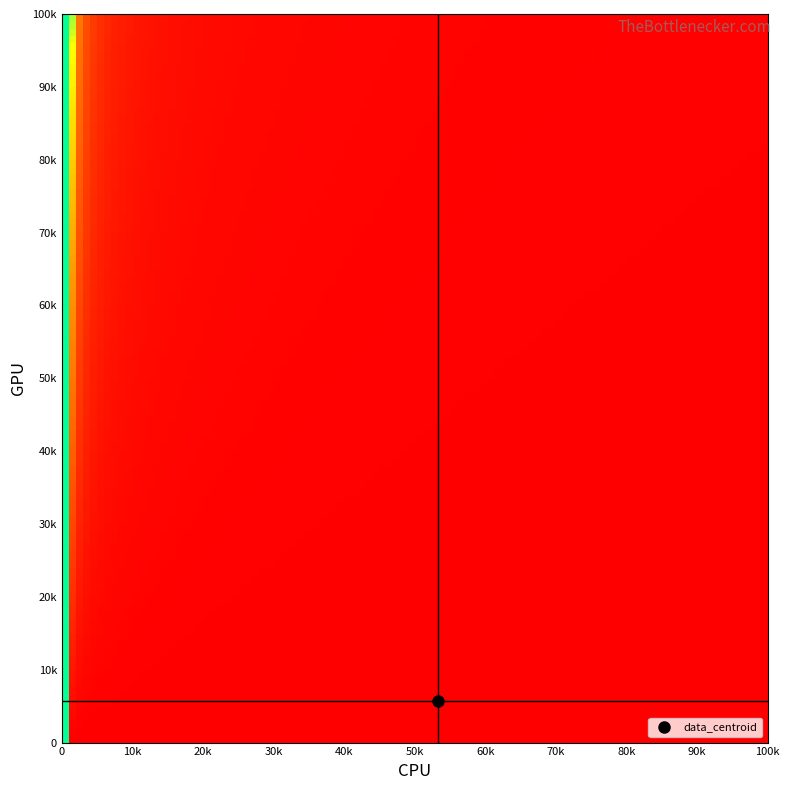

What is the minimum value shown in the chart?

2568